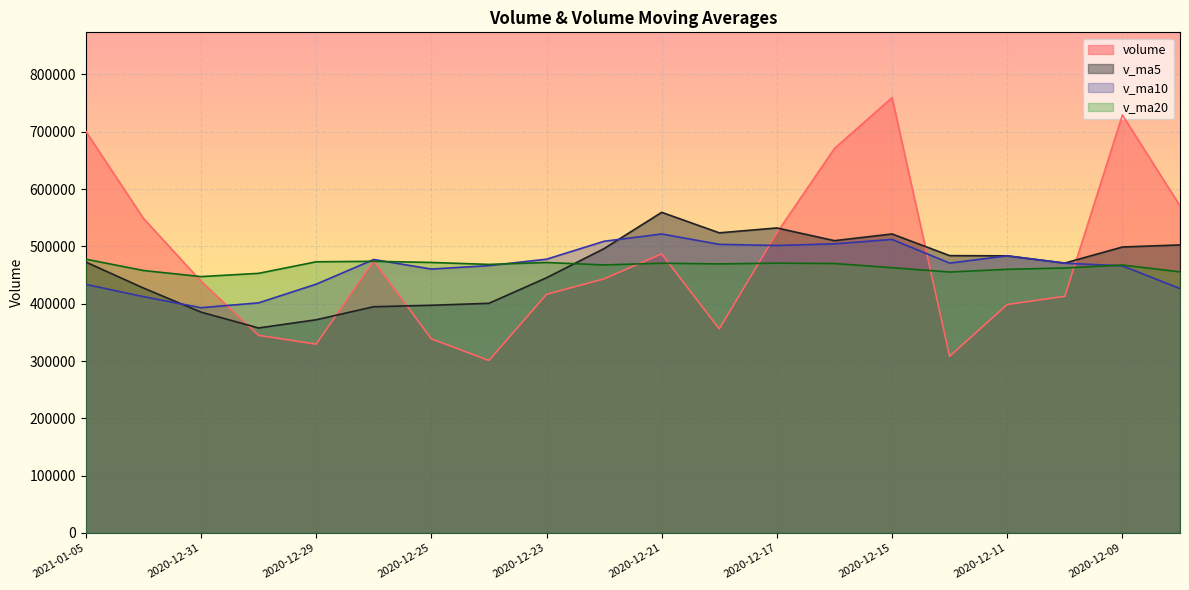

Between which two adjacent categories do v_ma10 and v_ma5 first intersect?

2021-01-04 and 2020-12-31